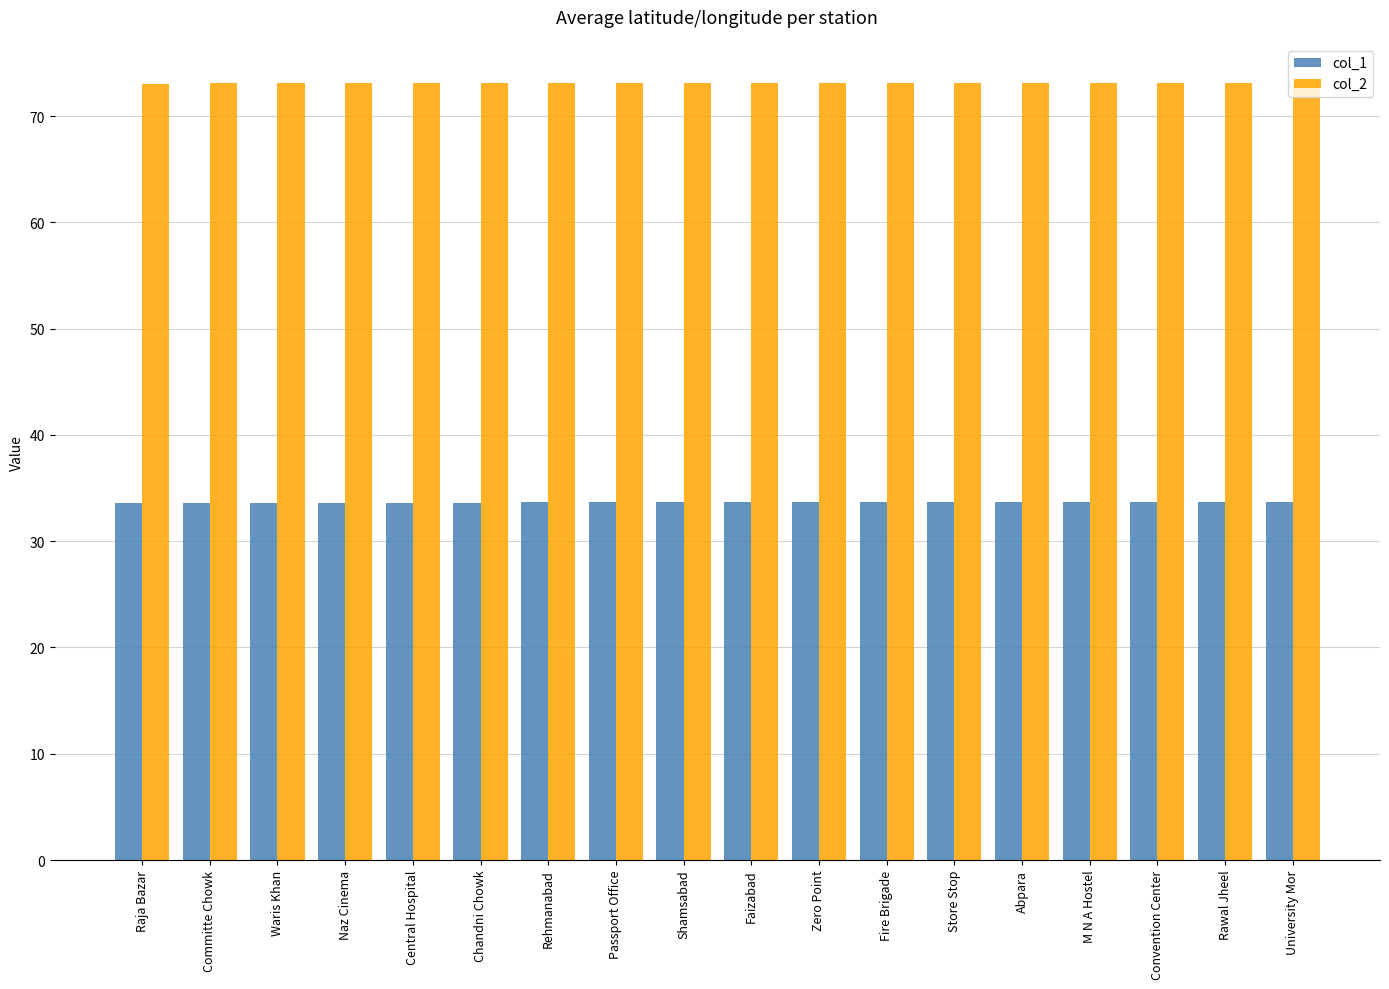

The col_1 series shows 33.7 at Convention Center. True or false?

True